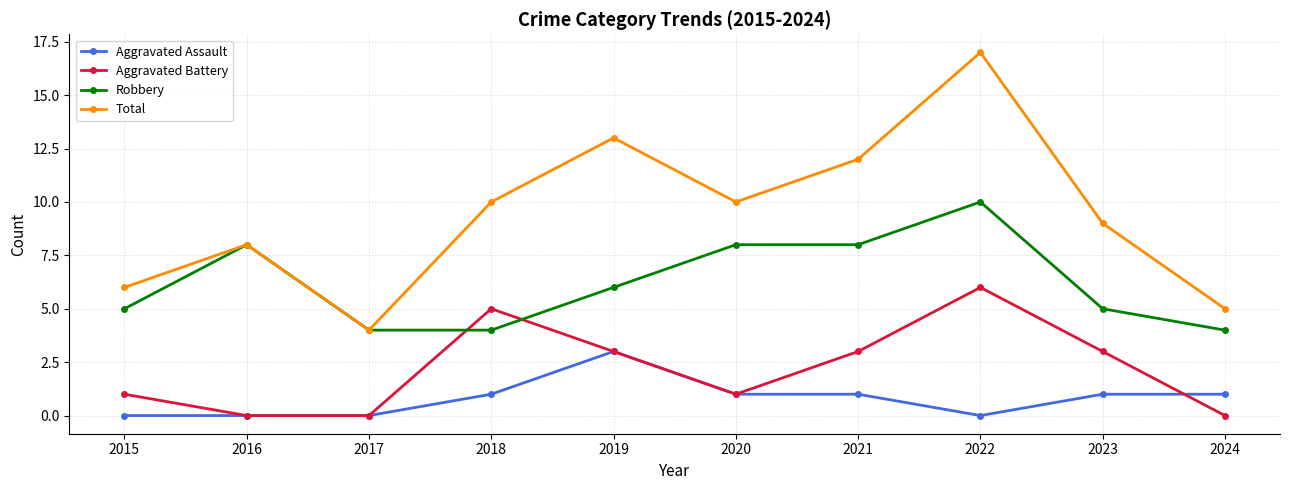

What is the value of the Robbery point at the 10th from the left?

4